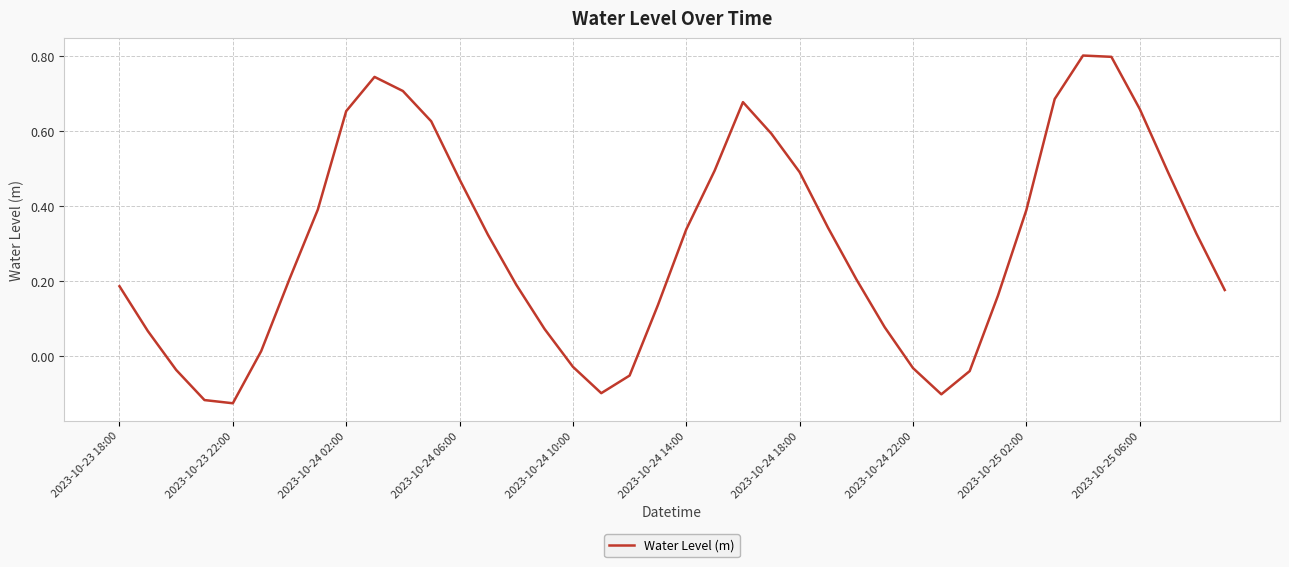

What is the difference between the second highest and second lowest values?

0.9